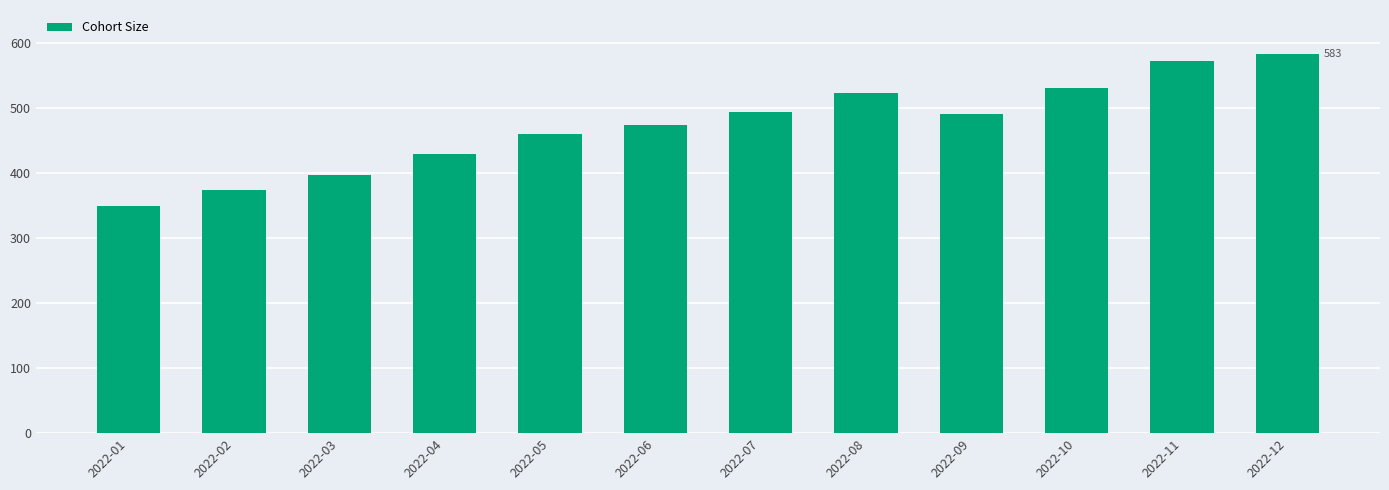

Are the bars horizontal?

No